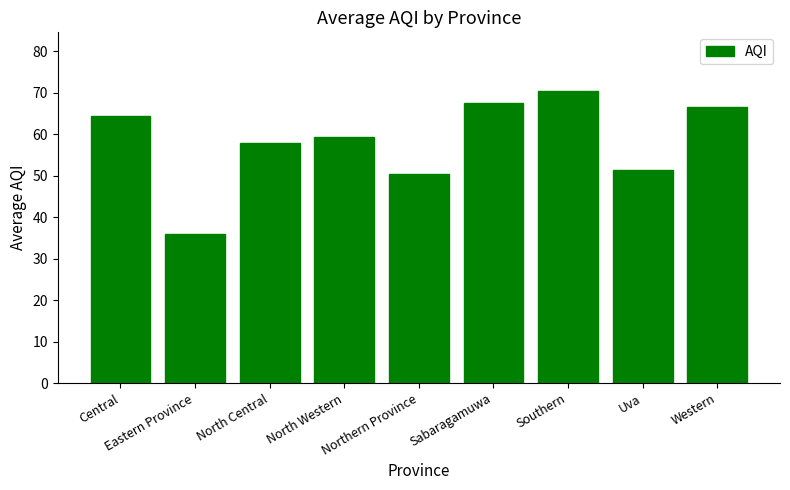

Reading left to right, transcribe all the data shown in this chart.

Central=64.5	Eastern Province=36.0	North Central=58.0	North Western=59.3	Northern Province=50.5	Sabaragamuwa=67.5	Southern=70.5	Uva=51.3	Western=66.5